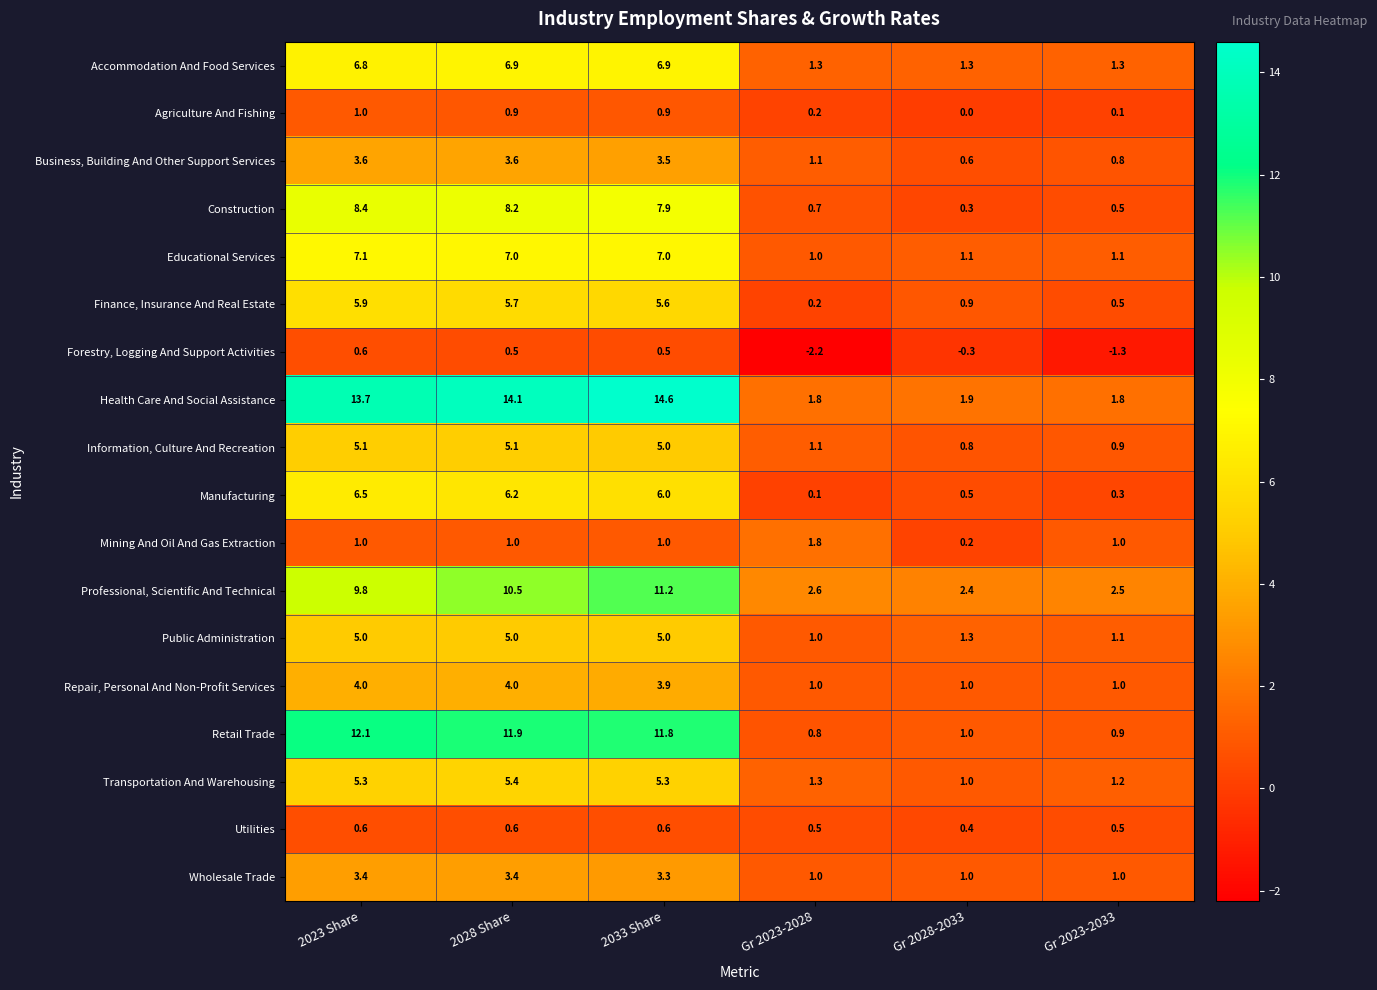

What is the average value of the Accommodation And Food Services series?

4.1